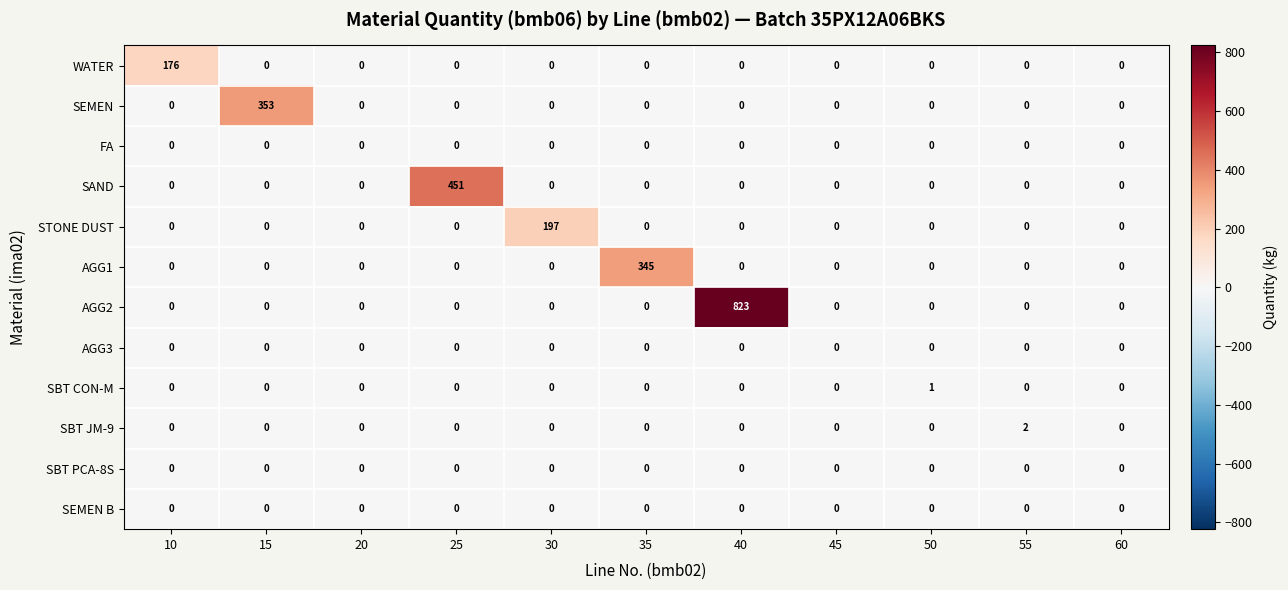

Is it true that SEMEN B equals 0 at 40?

True